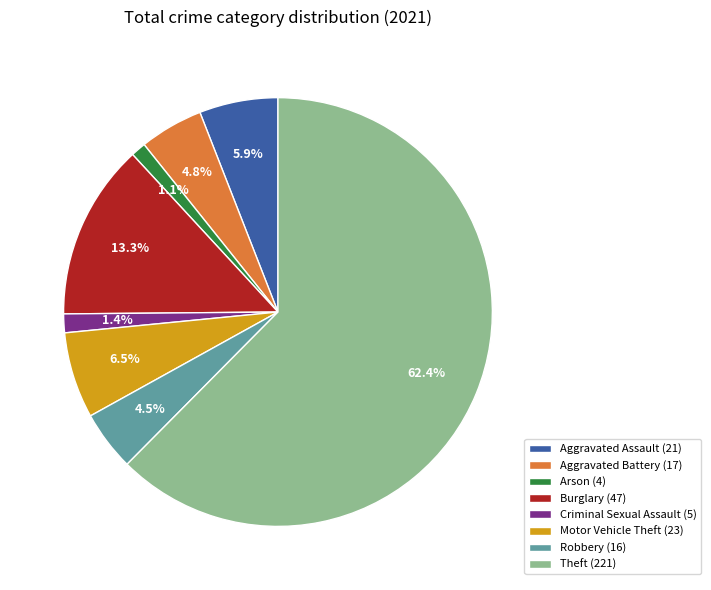

How many slices are in this pie chart?

8